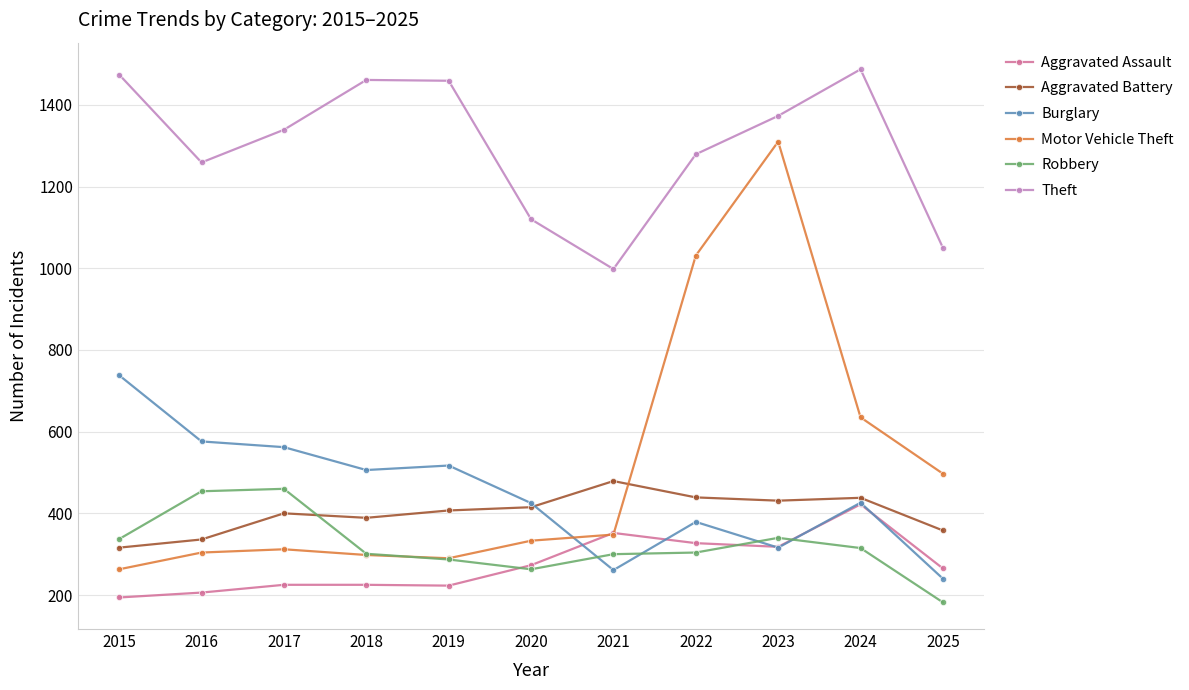

Which label corresponds to the largest value in the chart?

2024